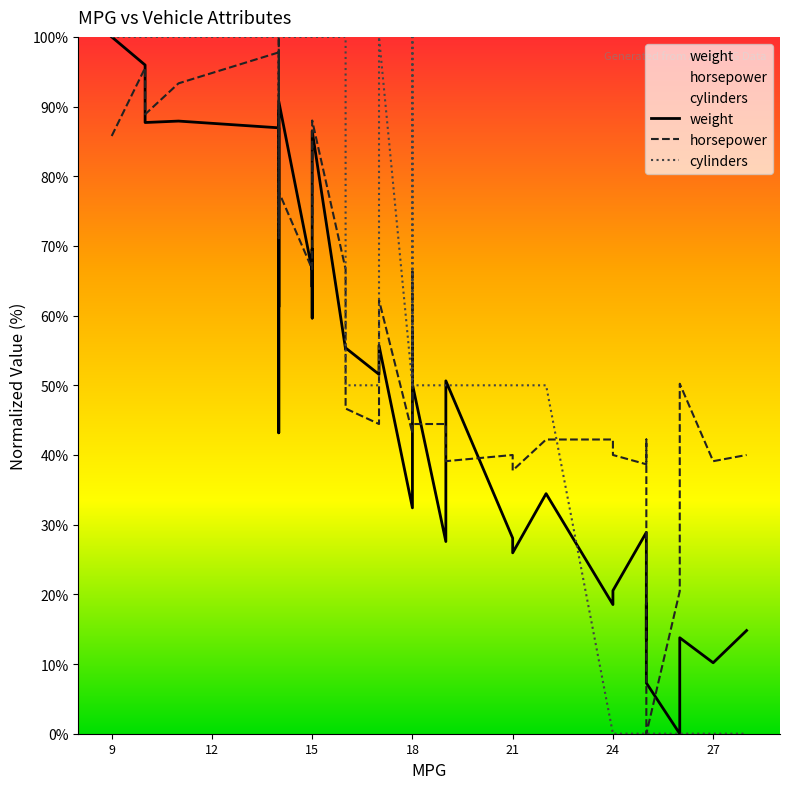

Which series has the largest total across all categories?

cylinders